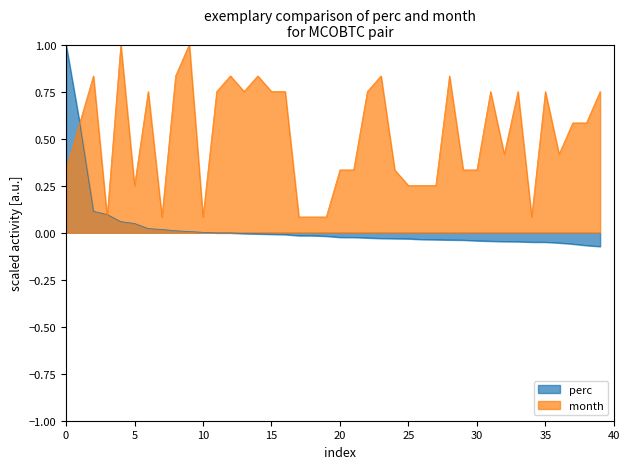

Which series has the widest spread of values?

perc